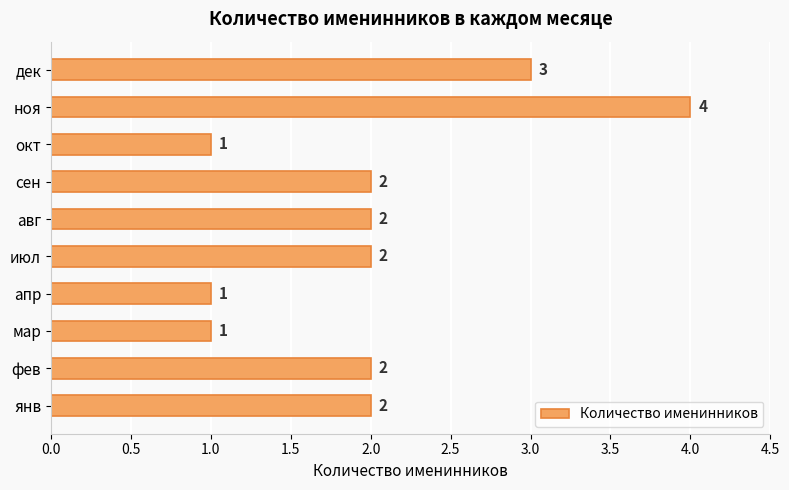

What is the minimum value shown in the chart?

1